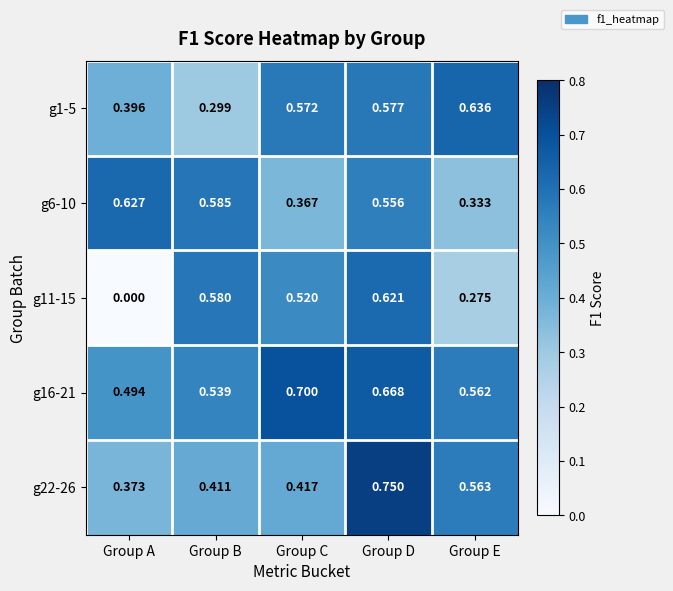

At which category is the sum across all series the highest?

Group D